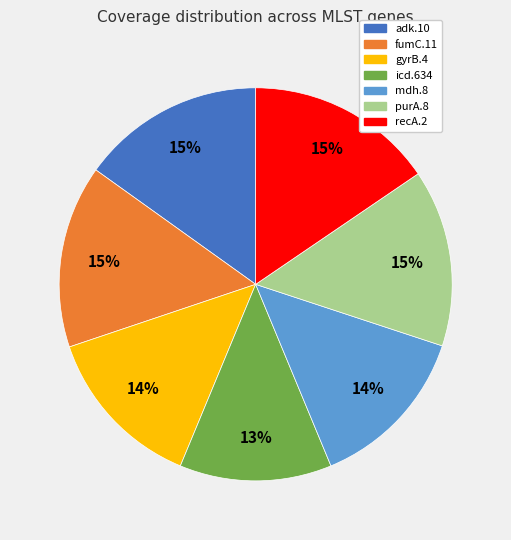

Is icd.634 the majority of the pie?

No